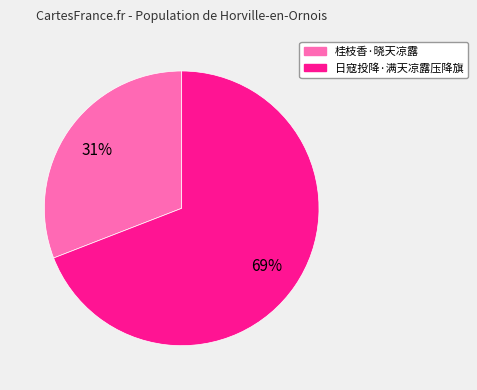

To the nearest percent, what is the combined percentage of 桂枝香·晓天凉露 and 日寇投降·满天凉露压降旗?

100%